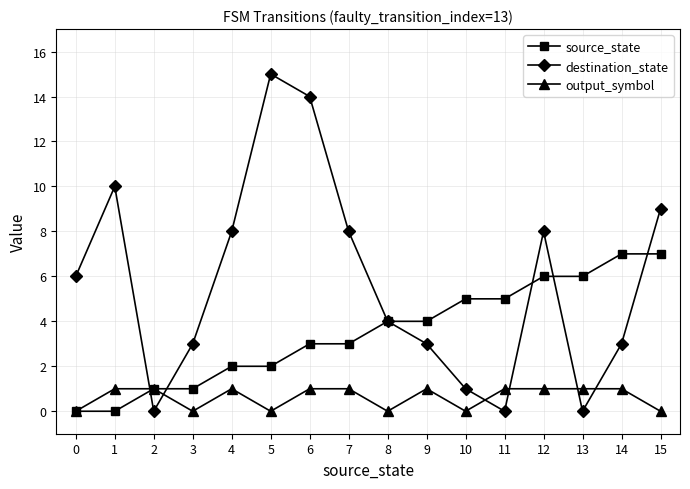

How many distinct data groups are displayed?

3